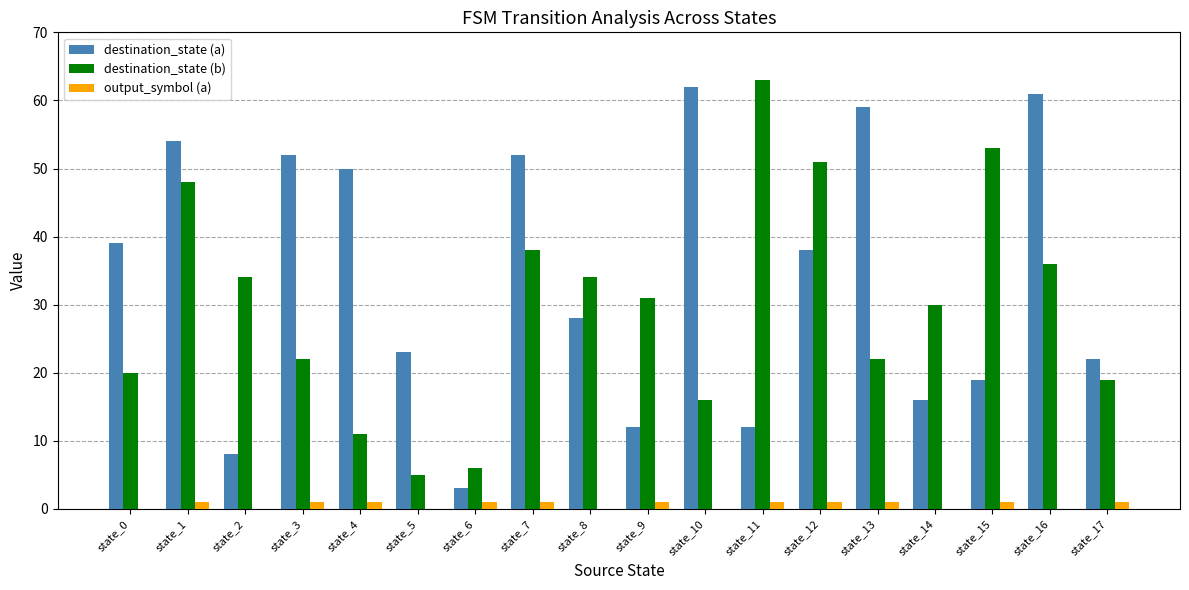

Reading right to left, list all the values displayed in this chart.

destination_state (a): 22	61	19	16	59	38	12	62	12	28	52	3	23	50	52	8	54	39
destination_state (b): 19	36	53	30	22	51	63	16	31	34	38	6	5	11	22	34	48	20
output_symbol (a): 1	0	1	0	1	1	1	0	1	0	1	1	0	1	1	0	1	0